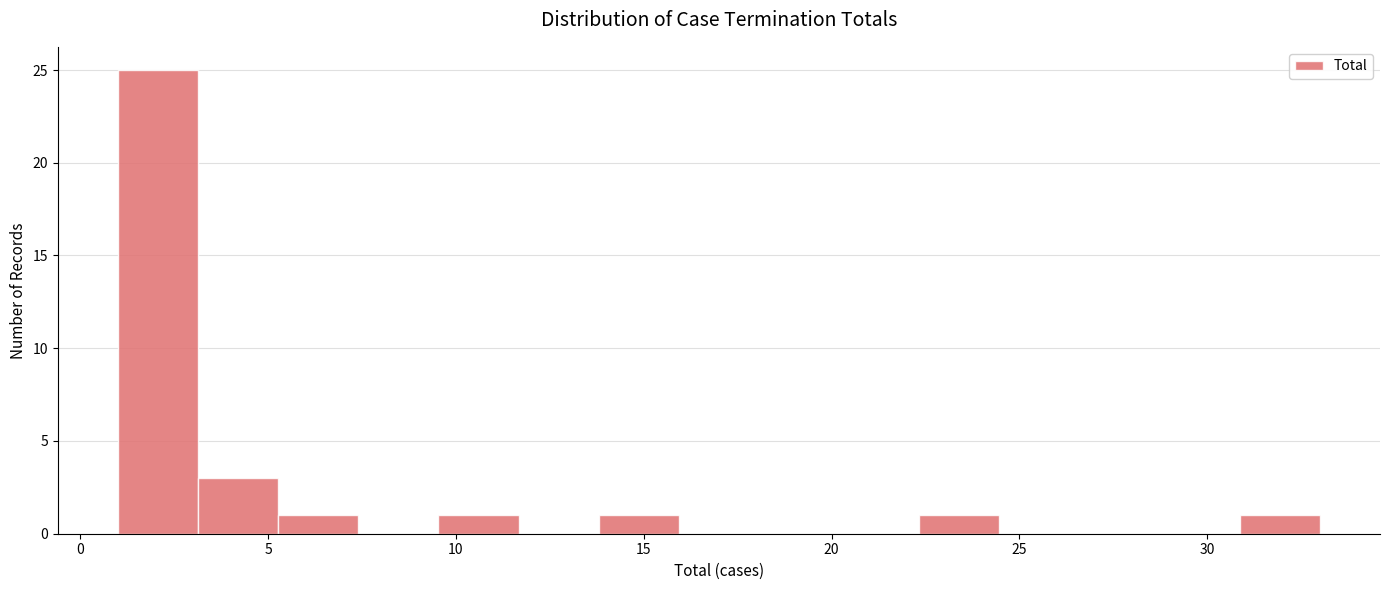

Reading left to right, transcribe this chart: for each bar, give the range it covers on the x-axis and its height. Neither the bar edges nor the heights are printed on the chart, so give them approximately, as read against the axes.

1.0 to 3.0: 25
3.0 to 5.5: 3
5.5 to 7.5: 1
7.5 to 9.5: 0
9.5 to 11.5: 1
11.5 to 14.0: 0
14.0 to 16.0: 1
16.0 to 18.0: 0
18.0 to 20.0: 0
20.0 to 22.5: 0
22.5 to 24.5: 1
24.5 to 26.5: 0
26.5 to 28.5: 0
28.5 to 31.0: 0
31.0 to 33.0: 1